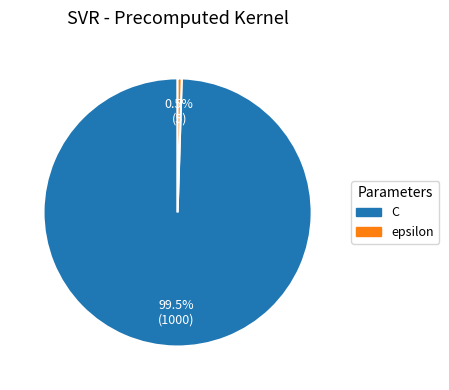

Between C and epsilon, which is larger?

C